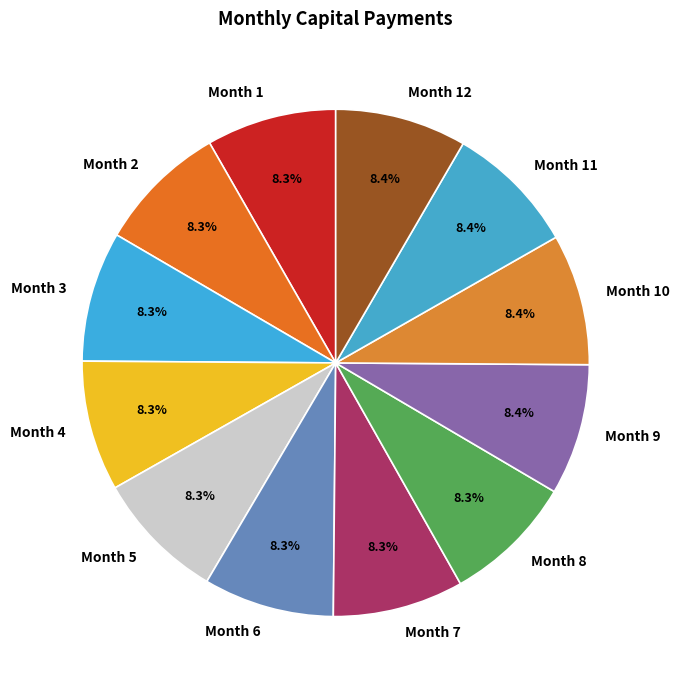

How many slices are in this pie chart?

12